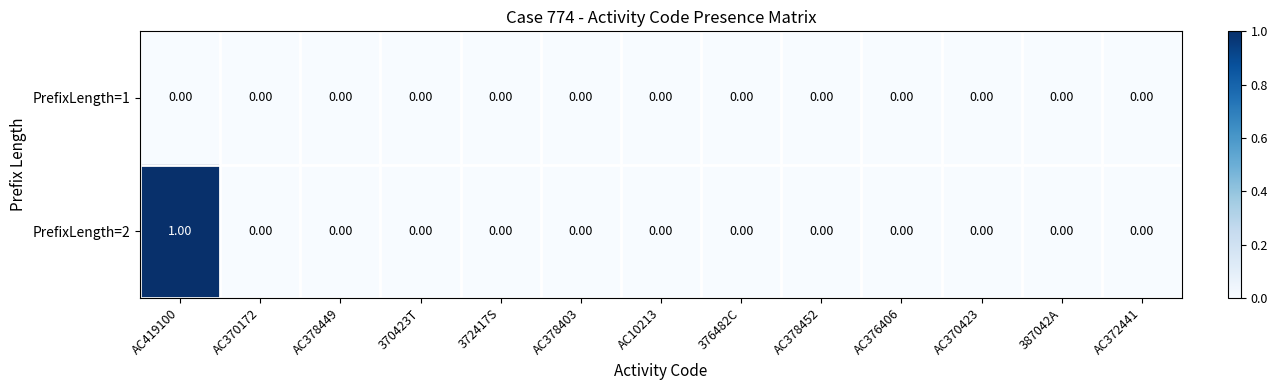

Which series has the largest total across all categories?

PrefixLength=2